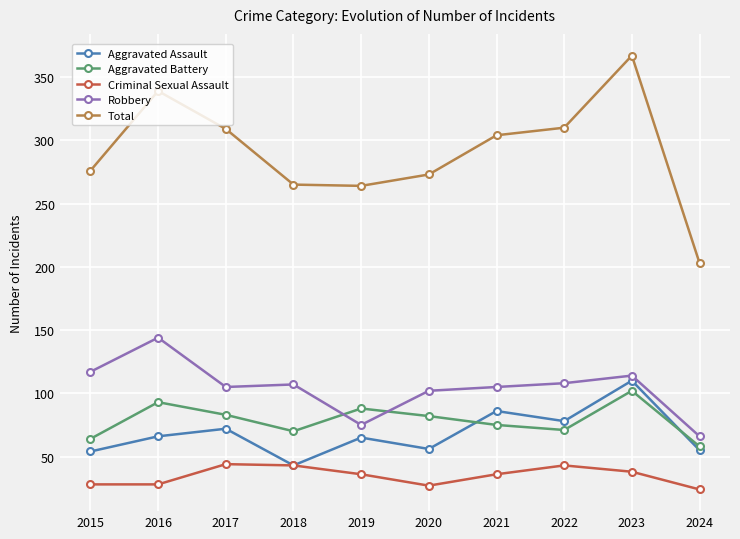

Which series has the largest range (max minus min)?

Total